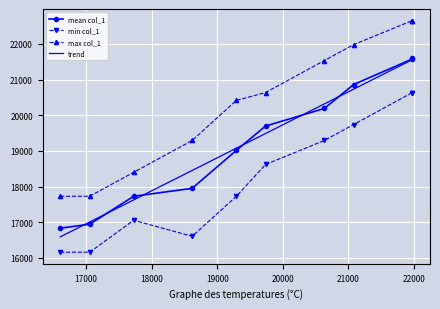

Which series has the largest total across all categories?

max col_1